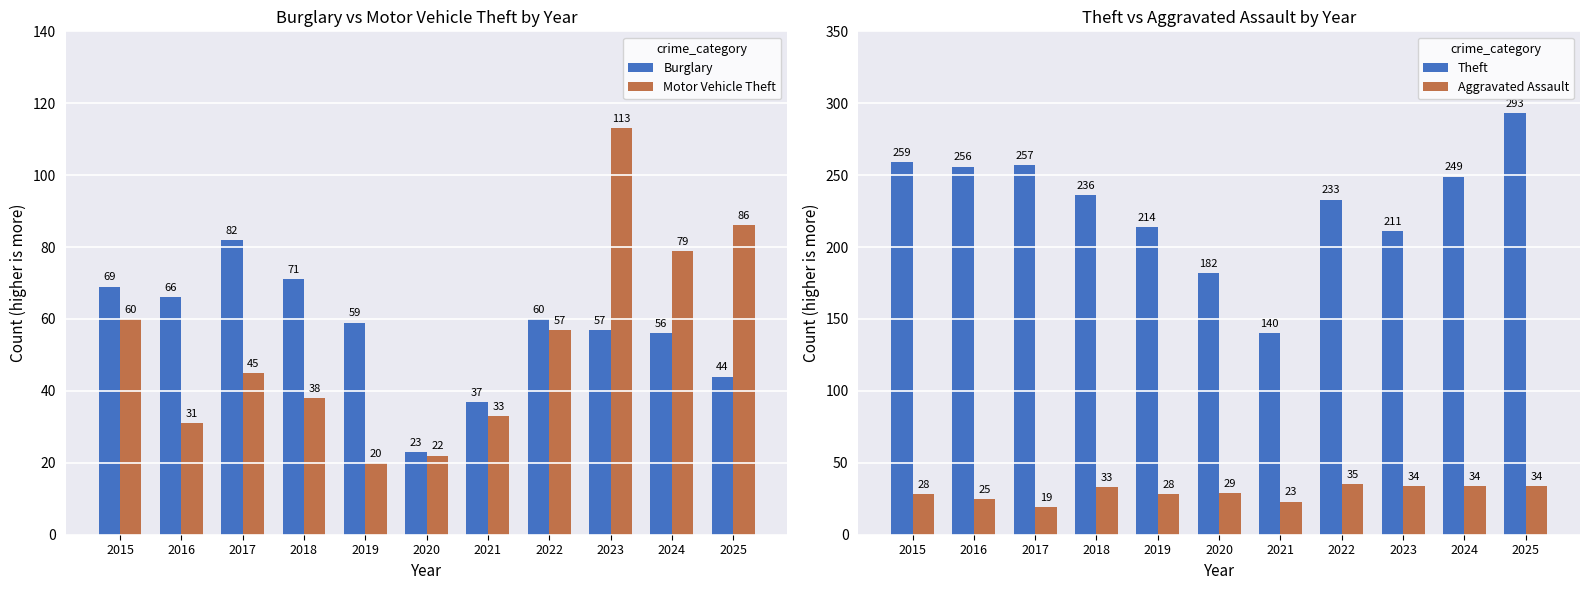

True or false: Theft has a value of 295 at 2020.

False